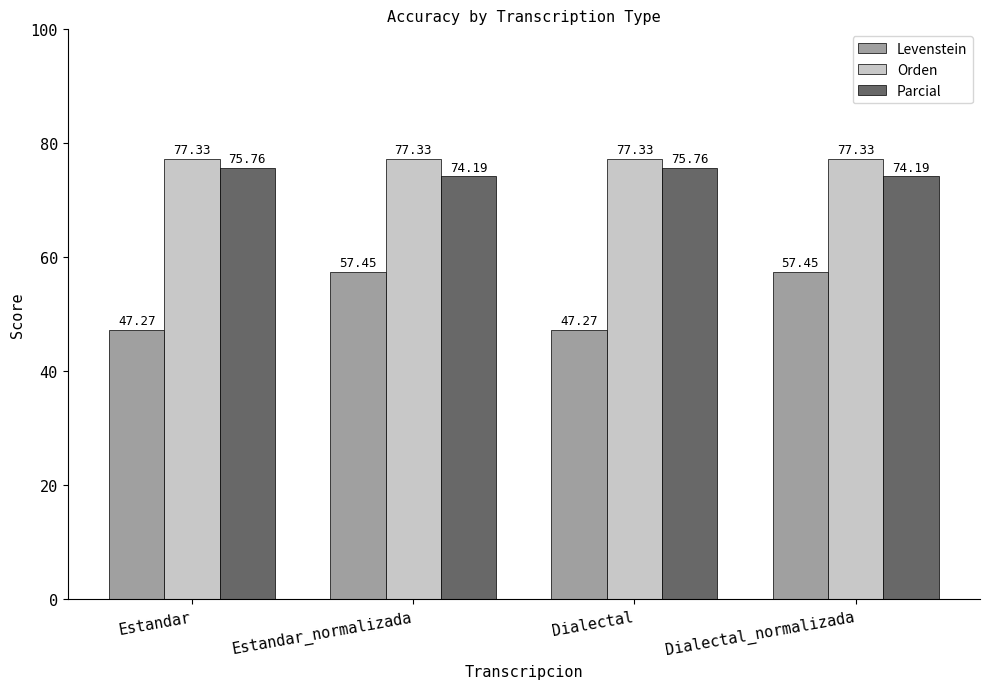

Are the bars grouped side by side (vs. stacked)?

Yes